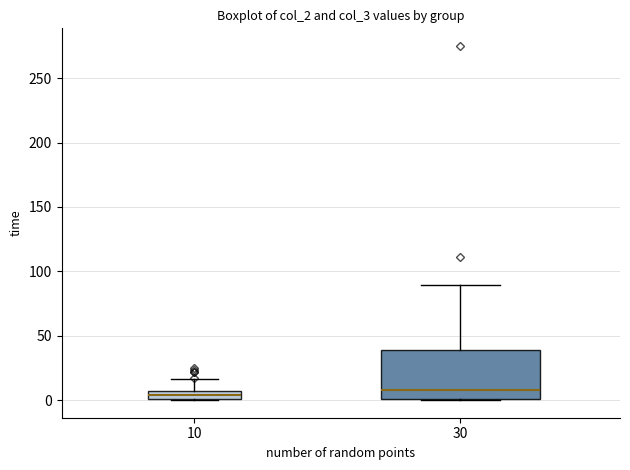

Which box is the tallest, from its lower edge to its upper edge?

30